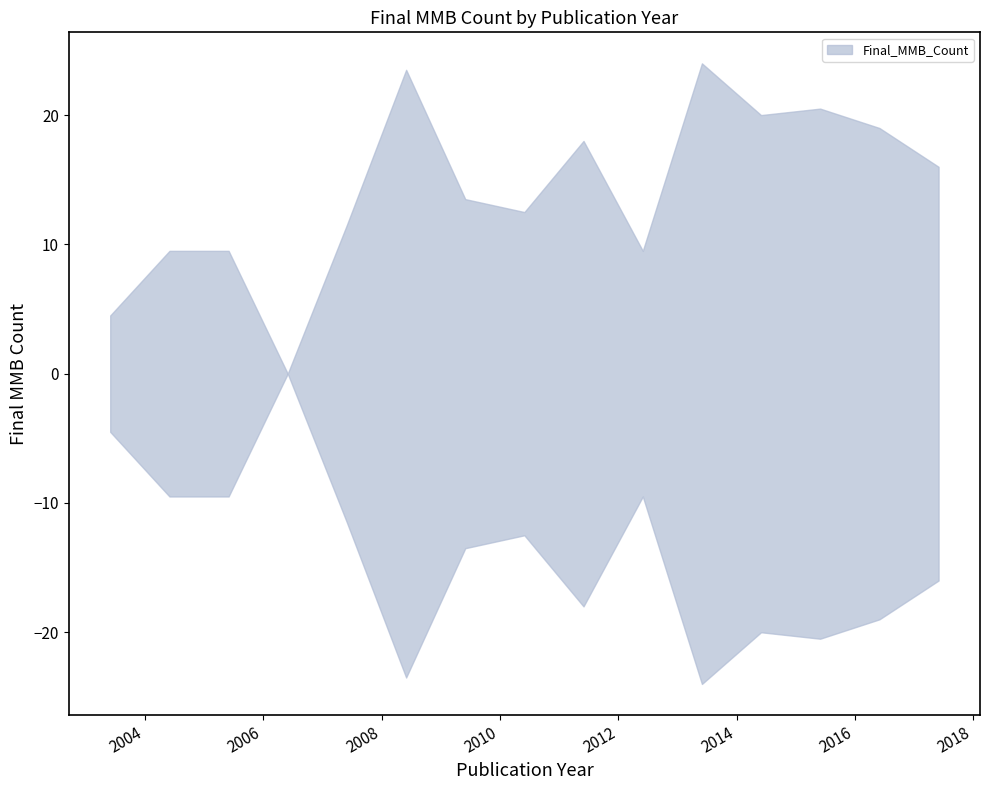

Is the value of Final_MMB_Count_lower at 2015 greater than the value of Final_MMB_Count_upper at 2011?

No